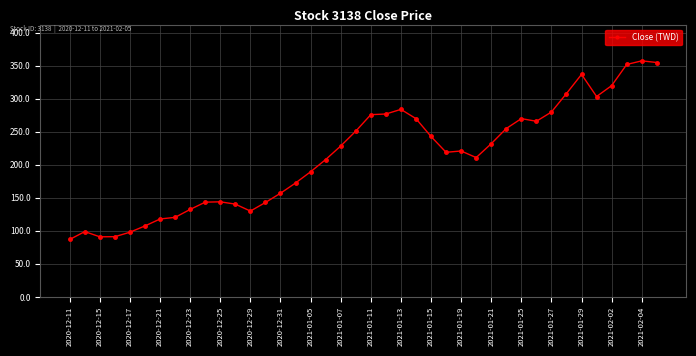

How many lines are shown in the chart?

1